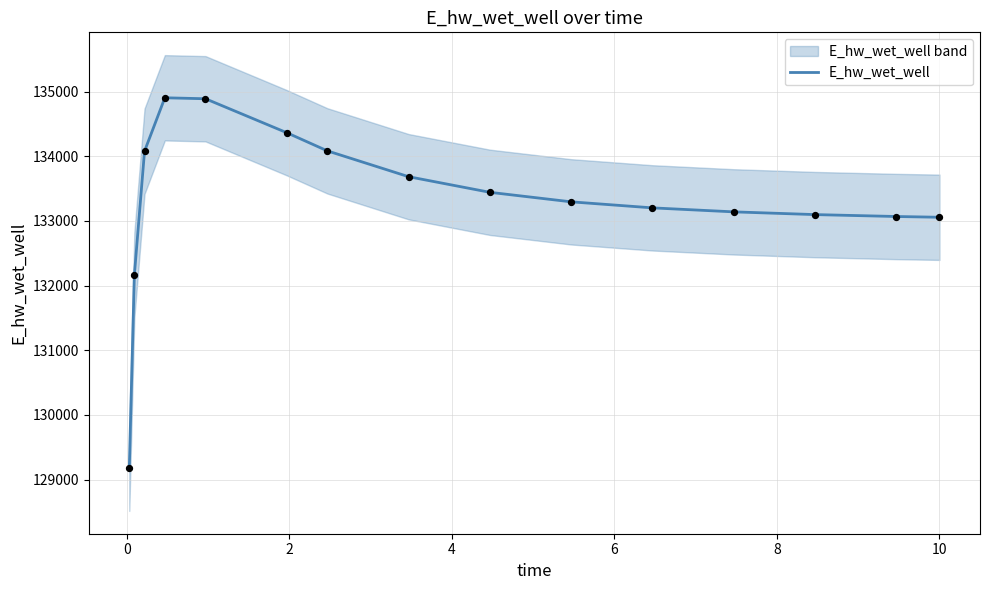

What is the lowest value of the E_hw_wet_well series?

129173.9